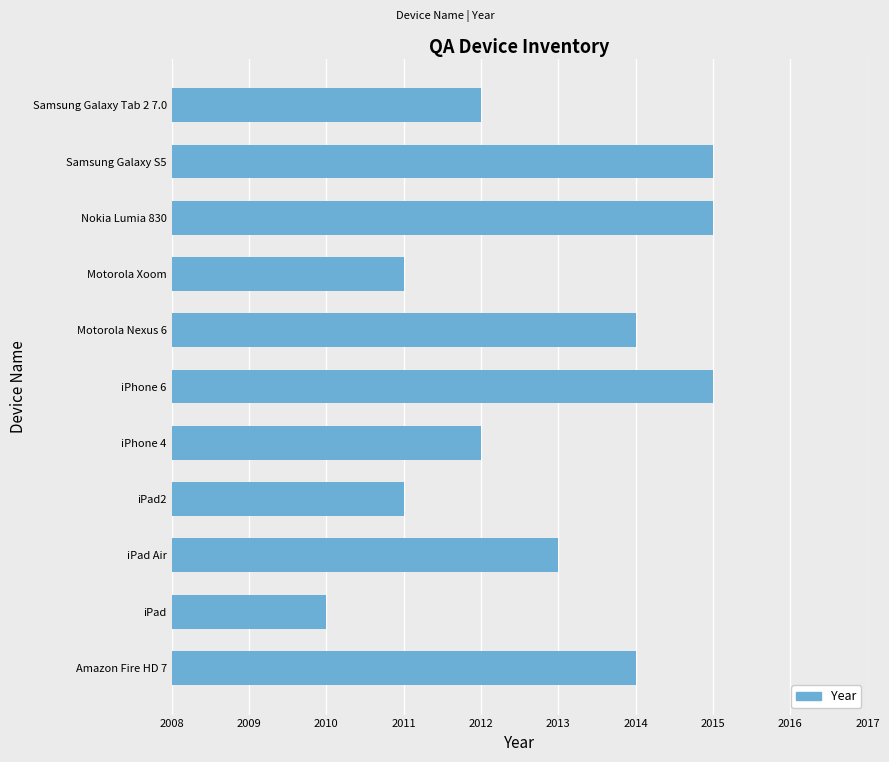

True or false: the data shows 1314 at Samsung Galaxy S5.

False